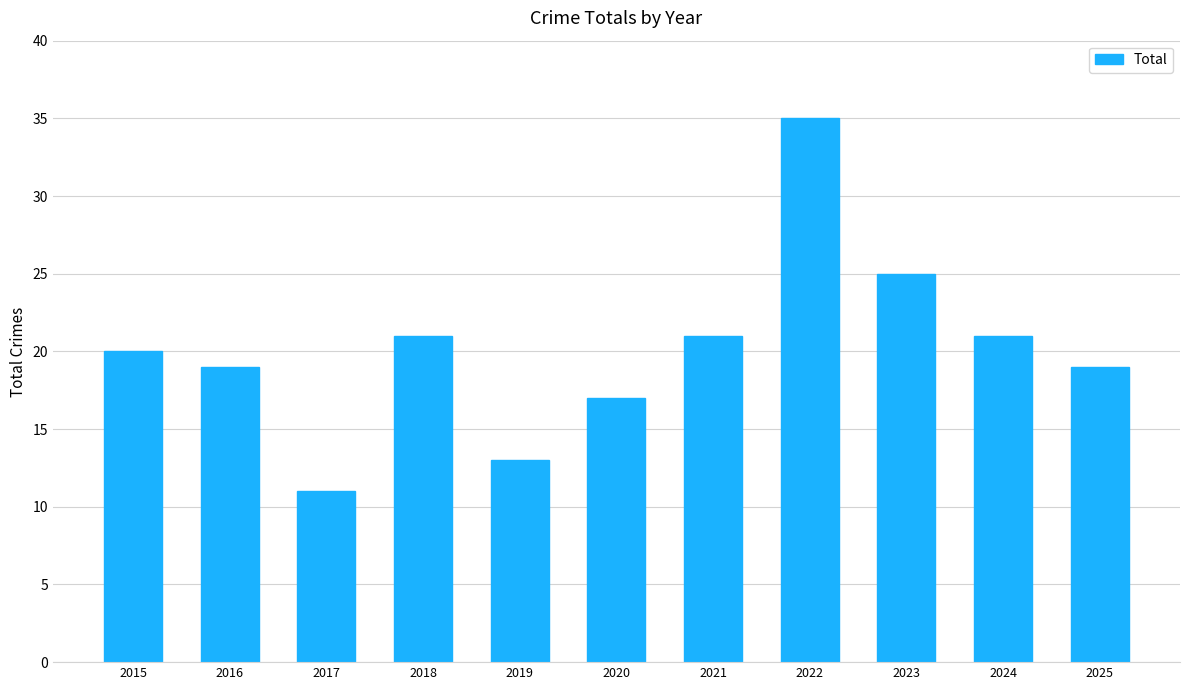

What is the average value?

20